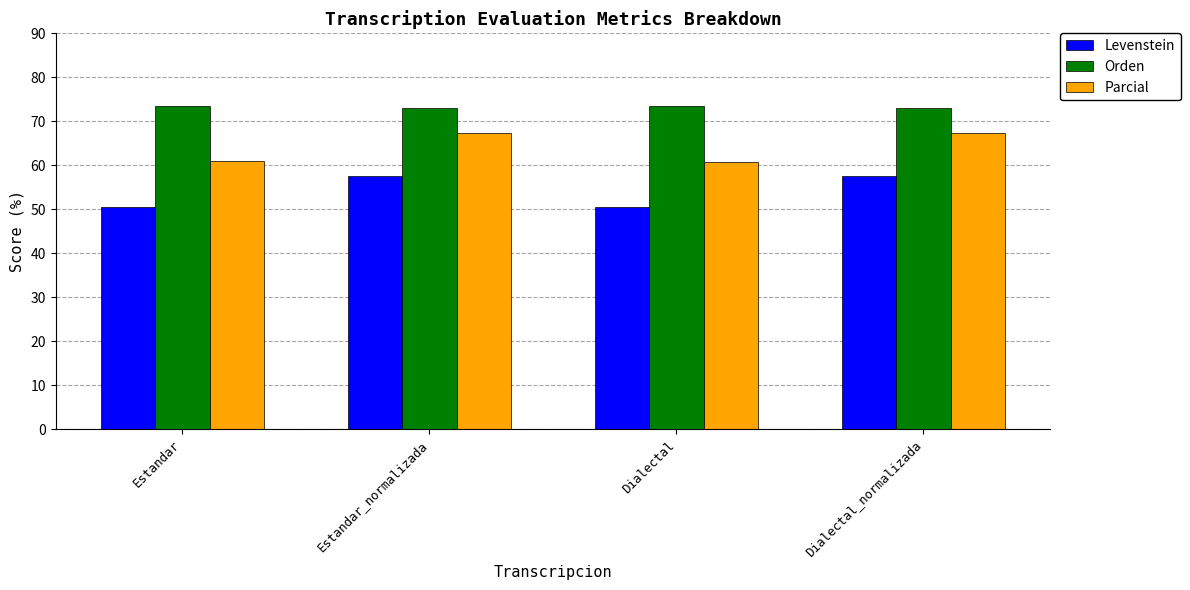

Are the bars horizontal?

No